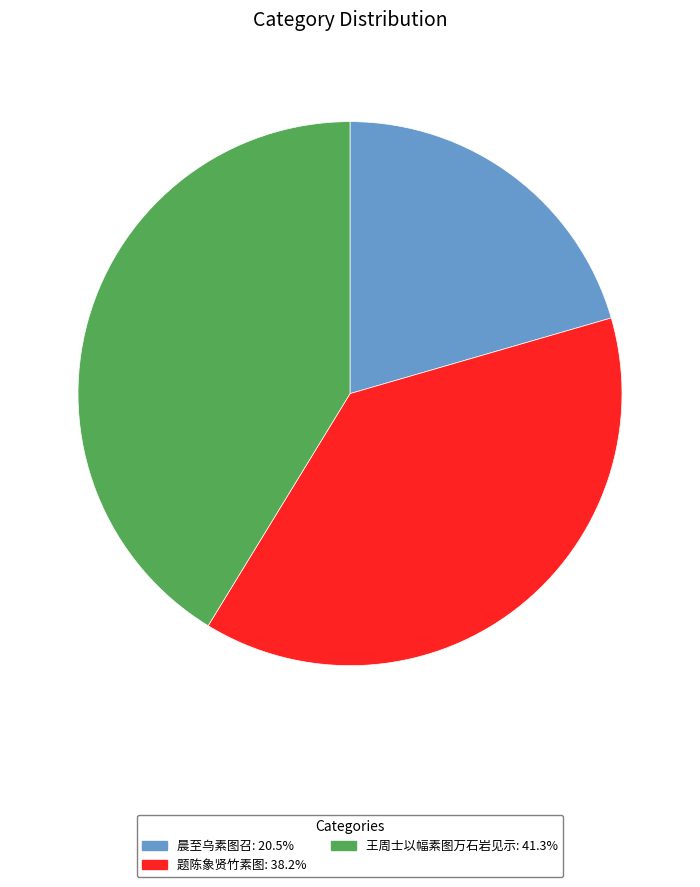

Does any single category account for the majority?

No